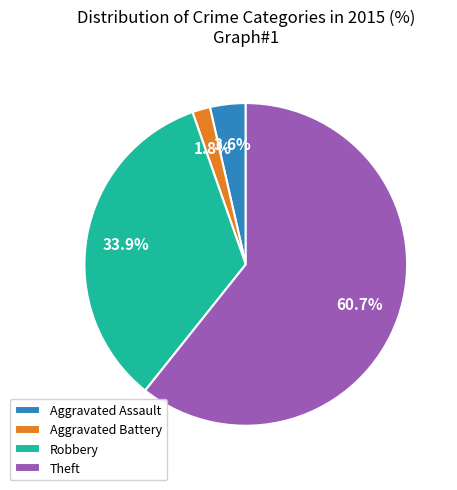

Which slice represents more than half of the pie?

Theft